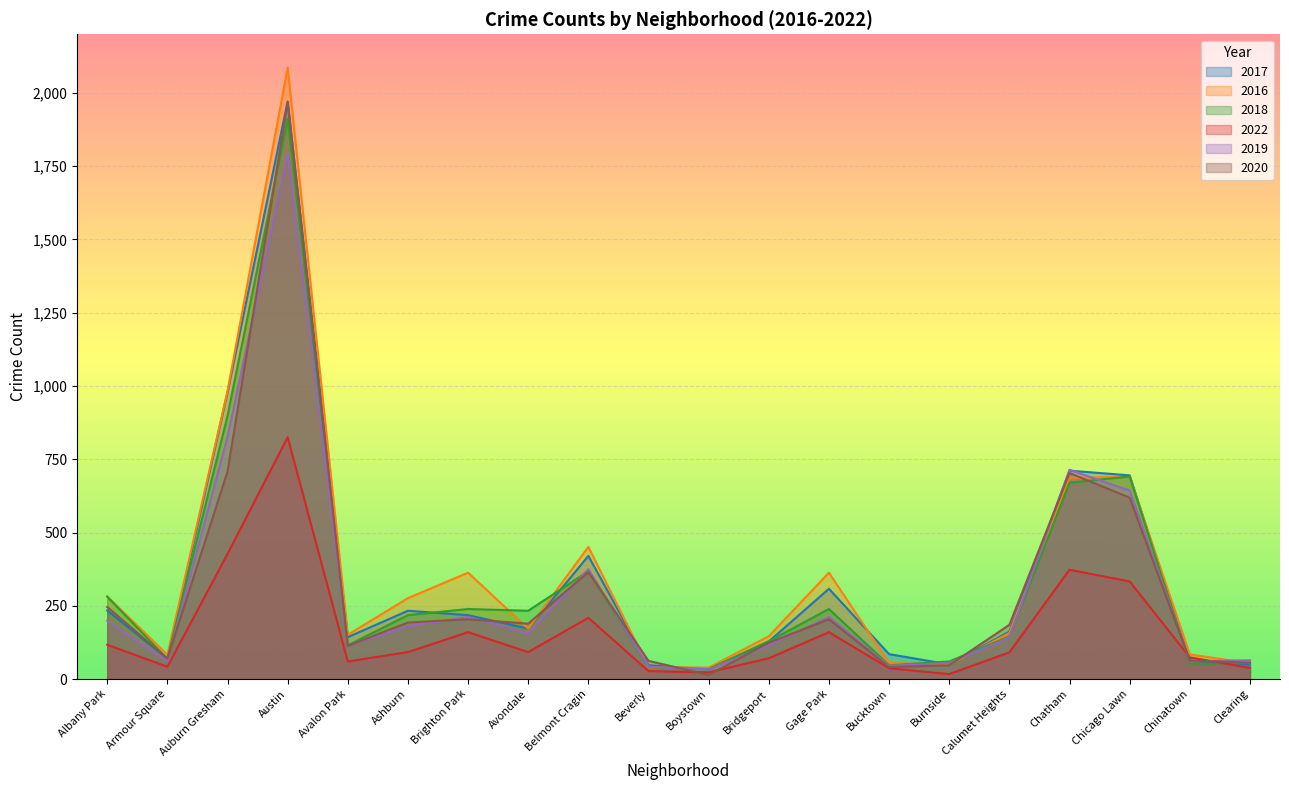

True or false: 2018 and 2017 intersect in this chart.

True